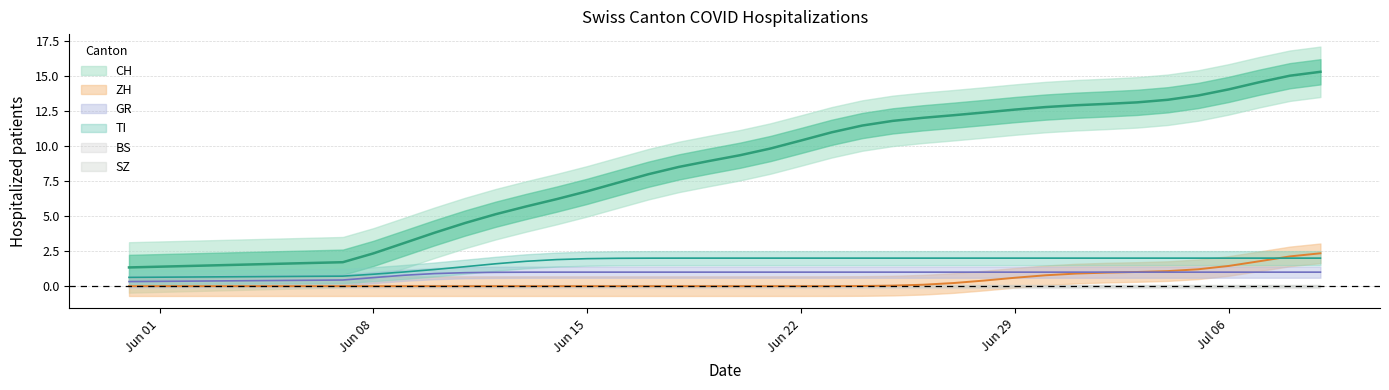

Which category has the lowest value in the TI series?

2020-05-31